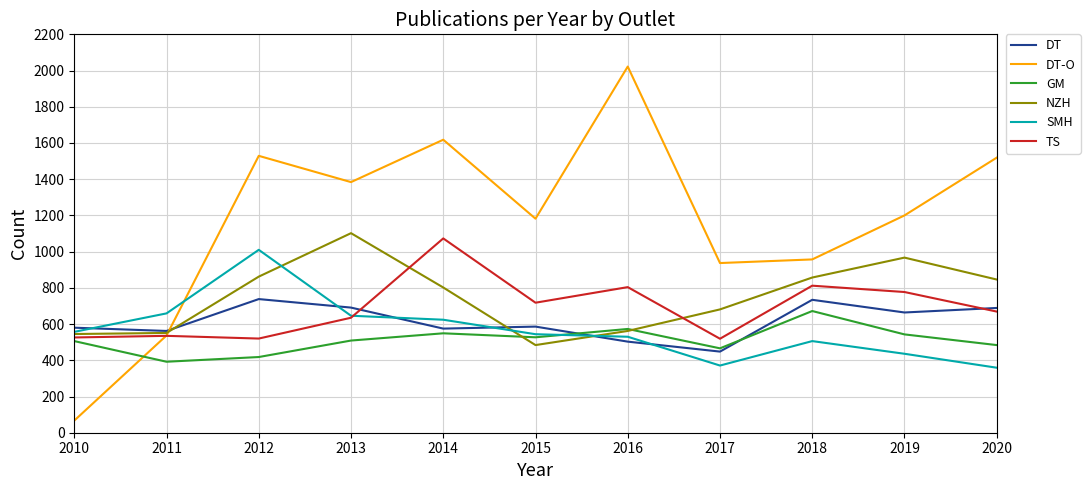

After their last crossing, which series has the higher values: TS or DT-O?

DT-O